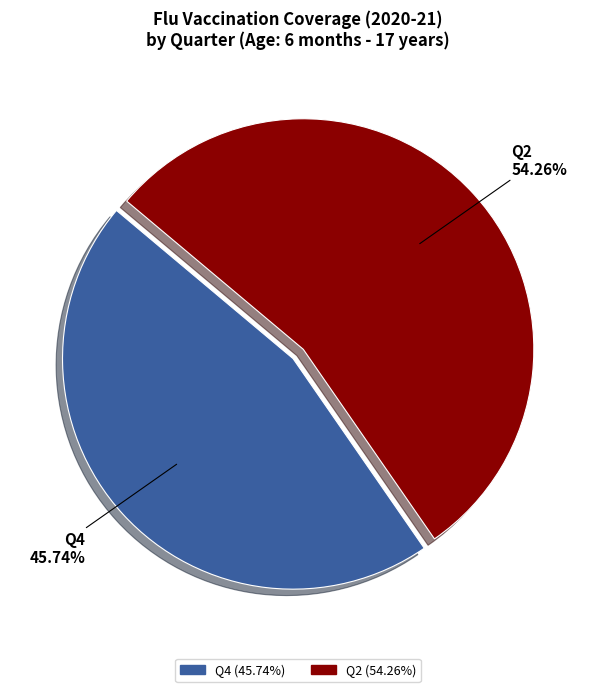

What is the smallest slice in the pie chart?

Q4